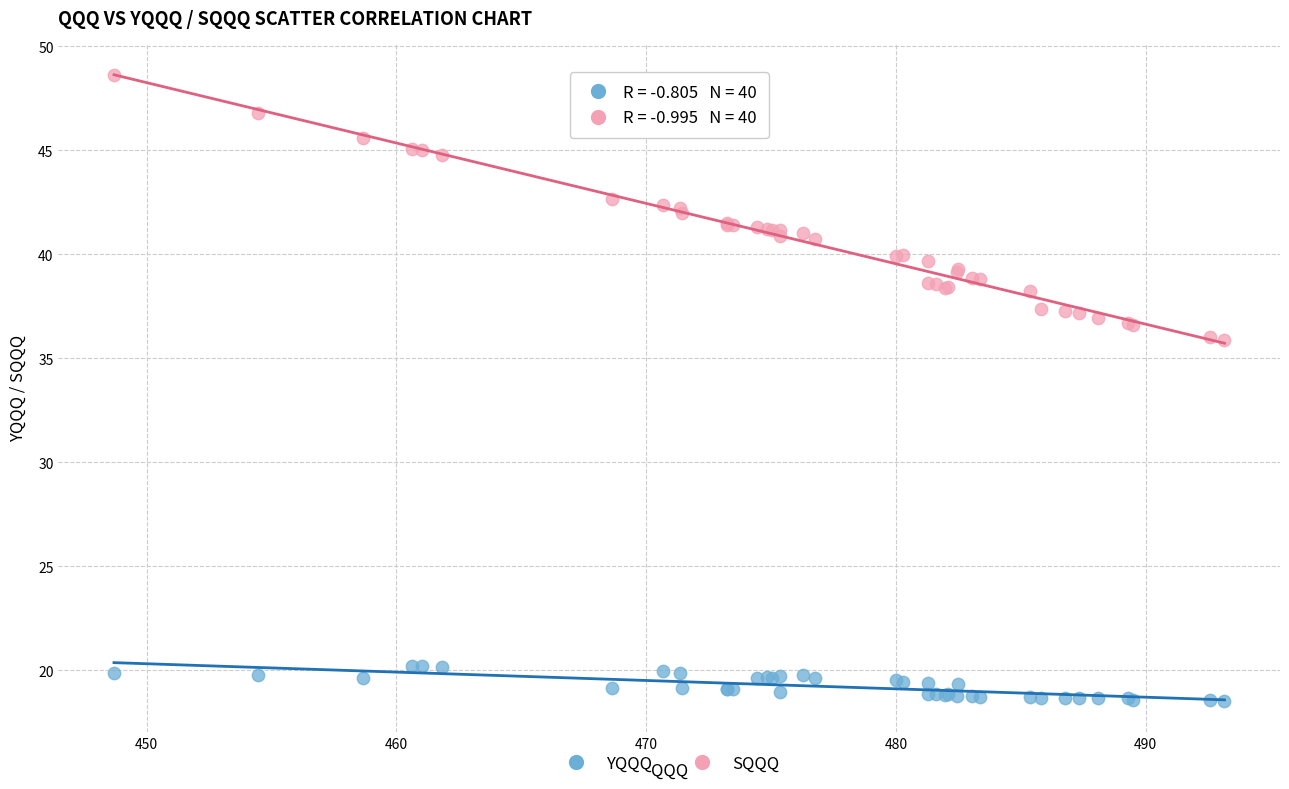

Which series has the largest Y range (max minus min)?

SQQQ